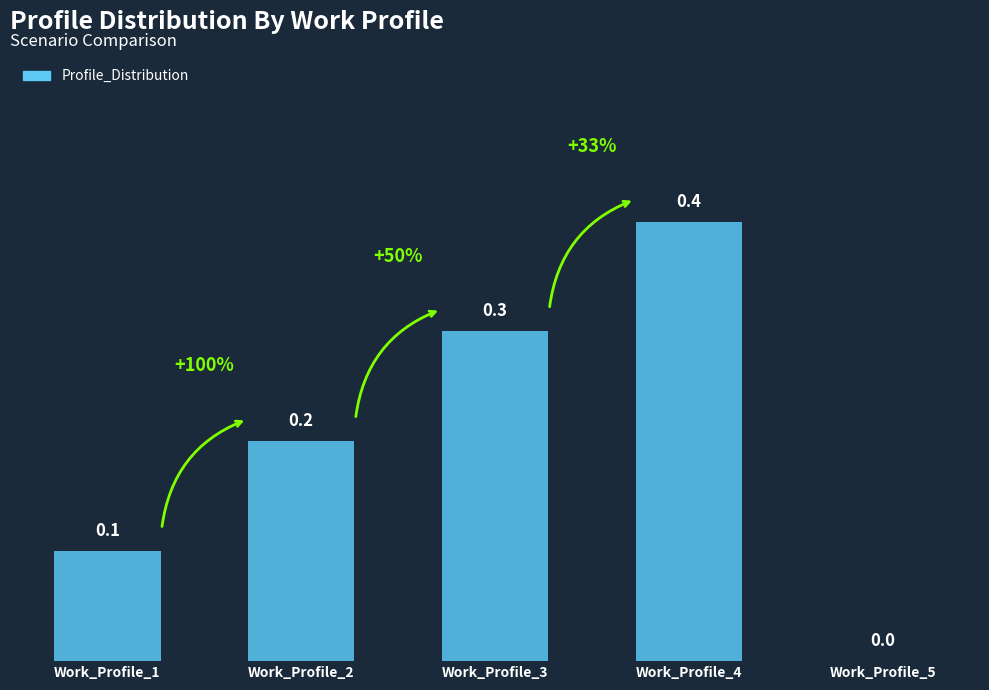

Reading left to right, extract all data points from this chart.

Work_Profile_1=0.1	Work_Profile_2=0.2	Work_Profile_3=0.3	Work_Profile_4=0.4	Work_Profile_5=0.0